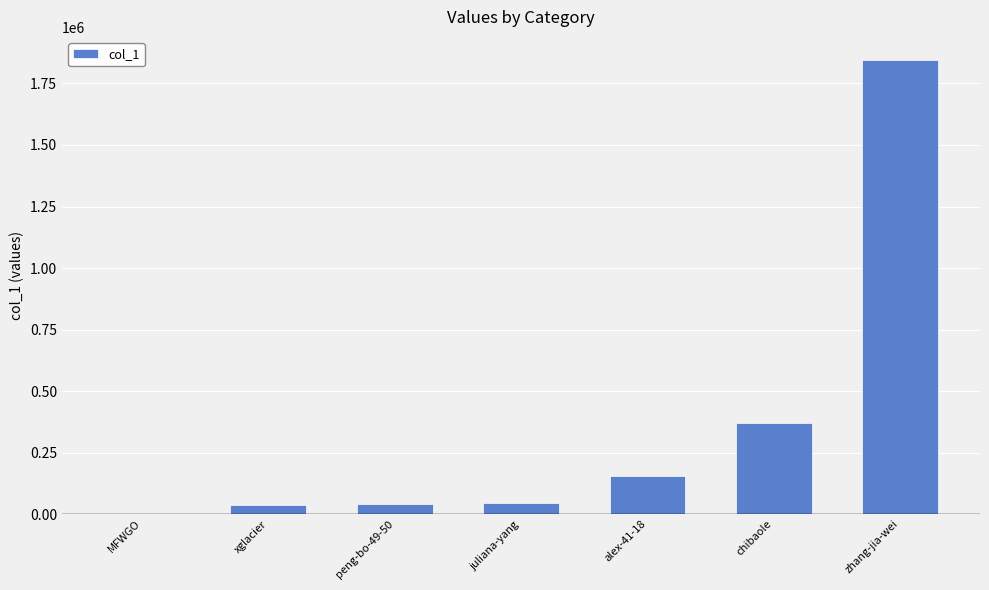

What is the greatest value displayed?

1846872